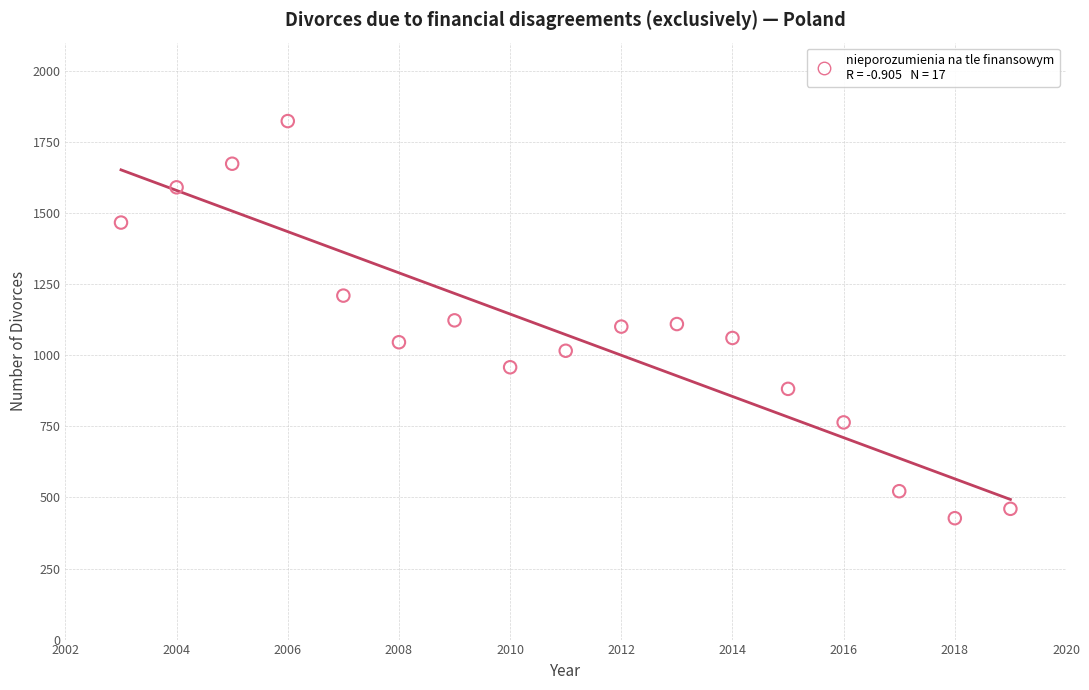

What is the range of Y values (max minus min)?

1397